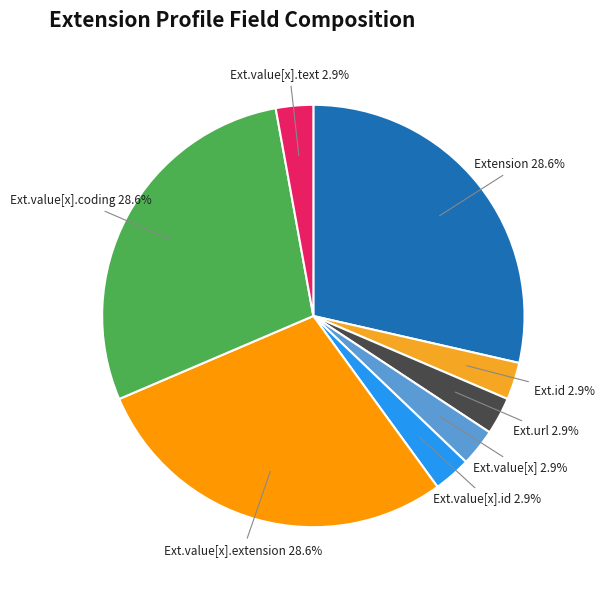

Combined, do Ext.value[x].extension and Ext.value[x] account for over 50%?

No